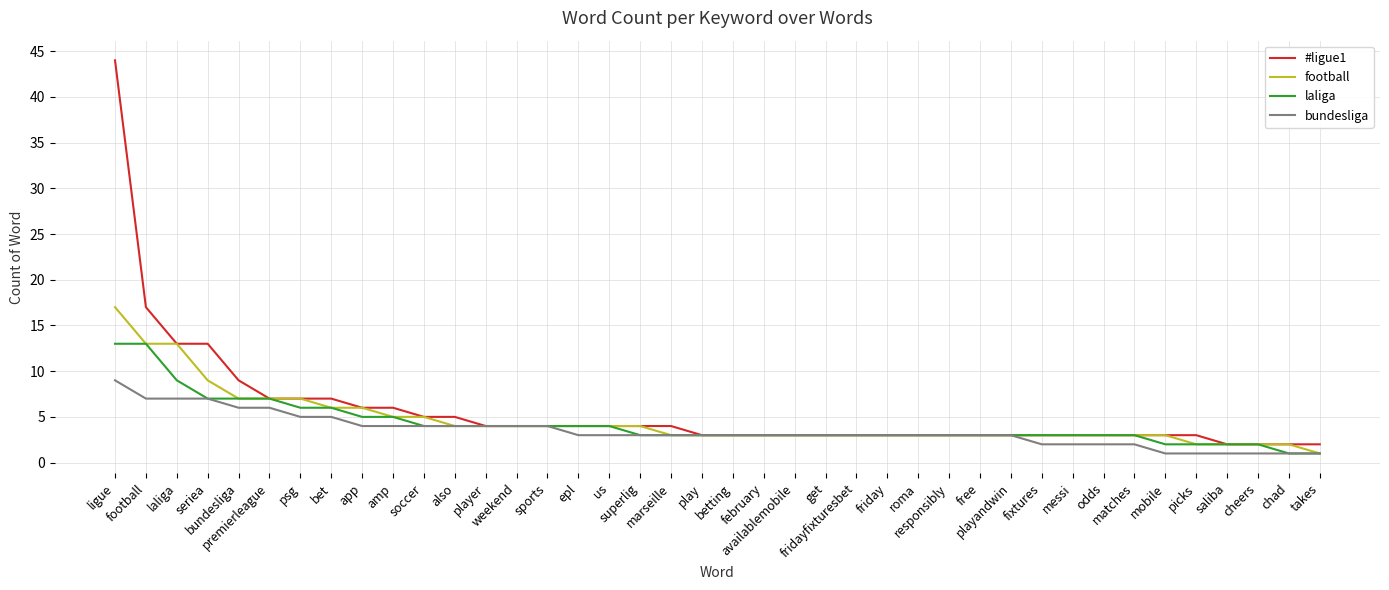

What is the maximum value shown in the chart?

44